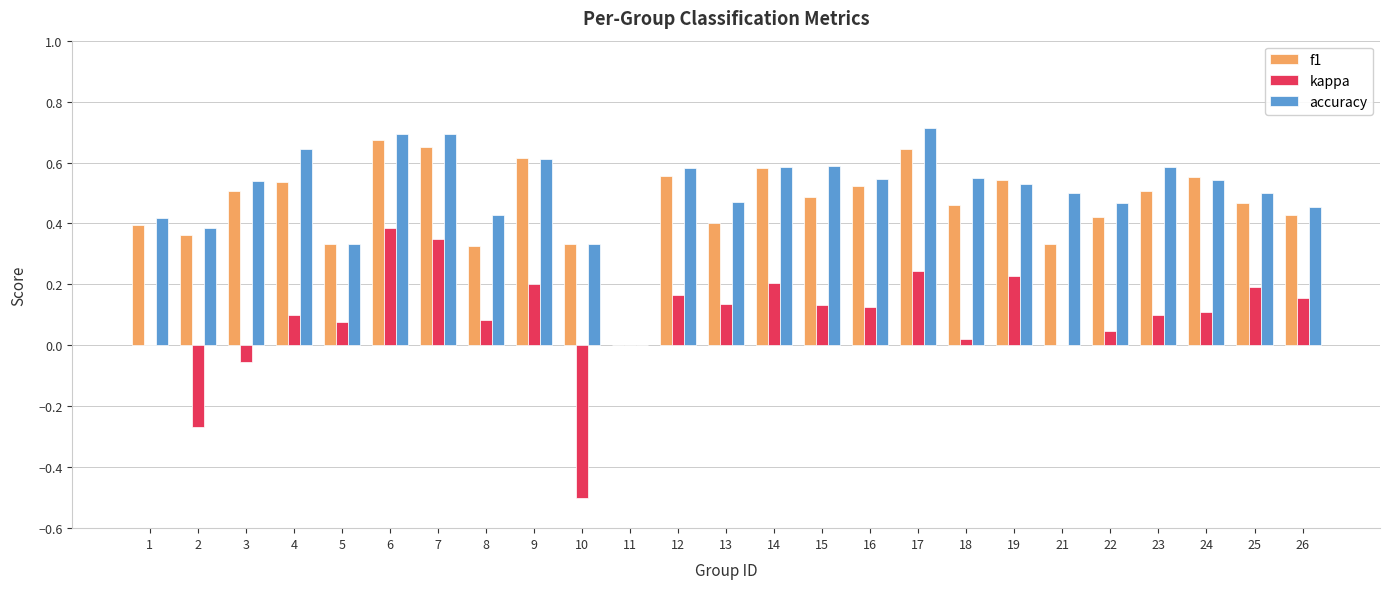

Which series has the largest range (max minus min)?

kappa